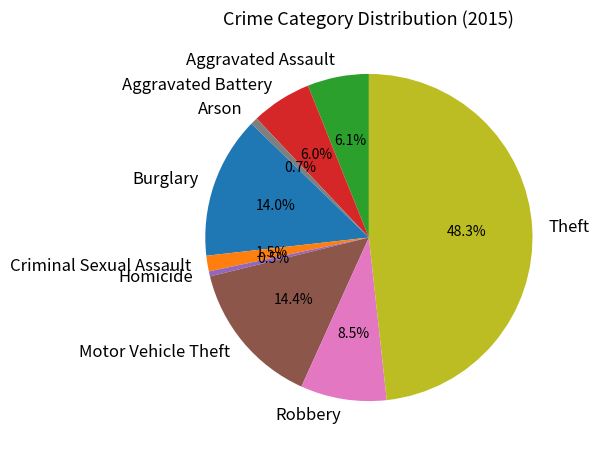

The Arson slice represents 11% of the pie. True or false?

False